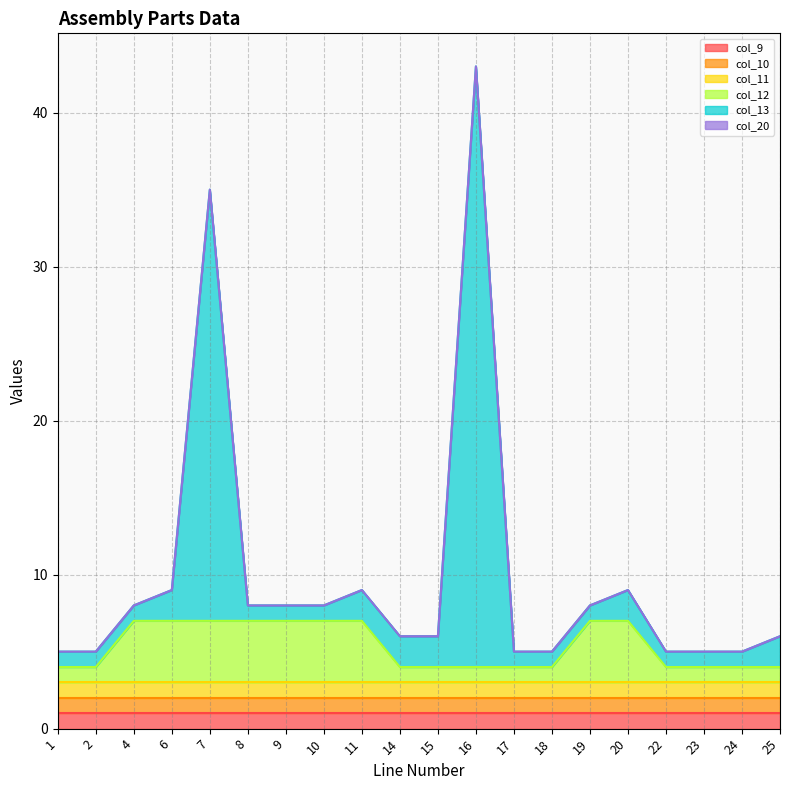

Where is col_10 nearest to the value 1?

1